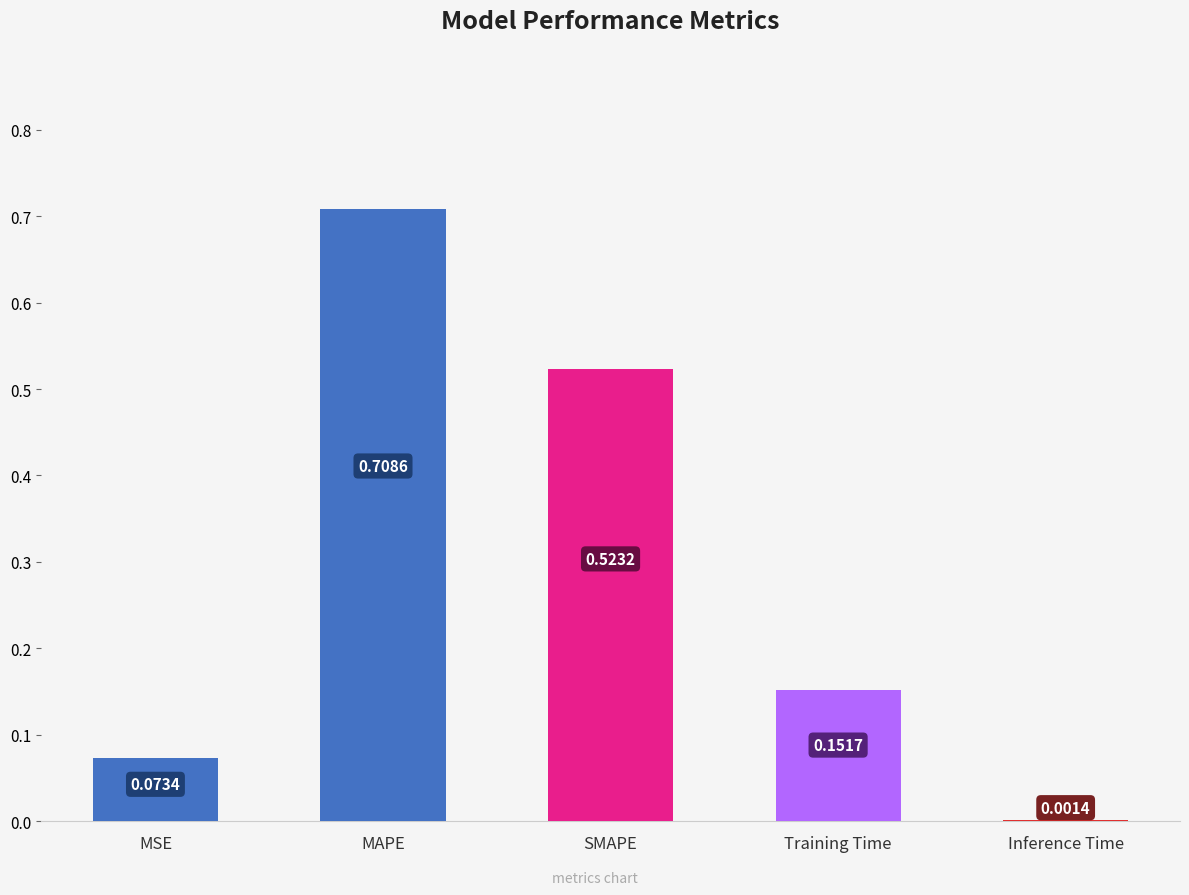

At which category does the chart reach its peak across all series?

MAPE